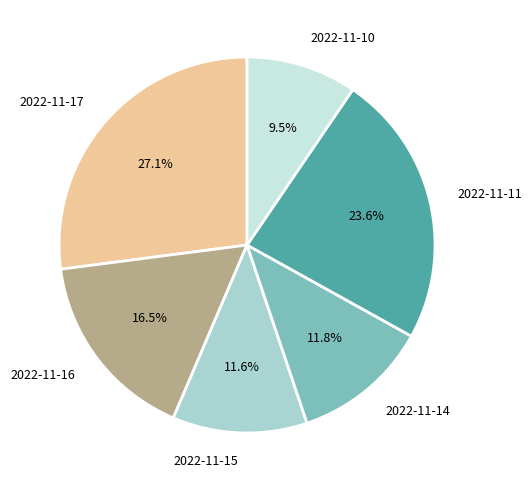

To the nearest percent, what is the average slice percentage?

17%